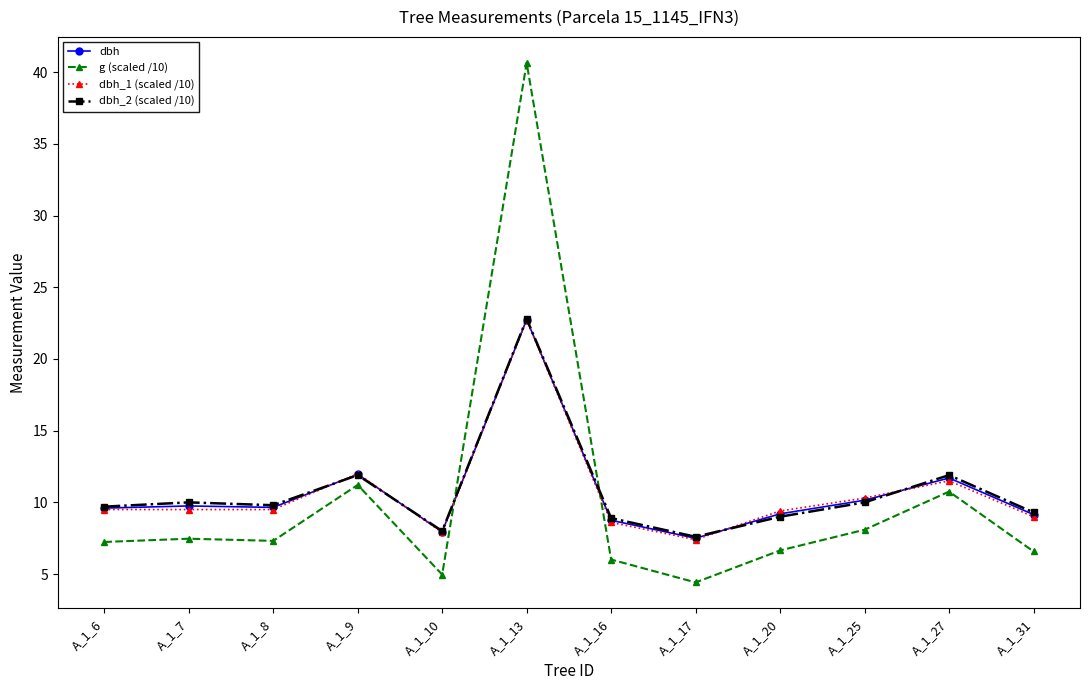

What is the difference between the dbh_1 (scaled /10) values at A_1_9 and A_1_8?

2.5